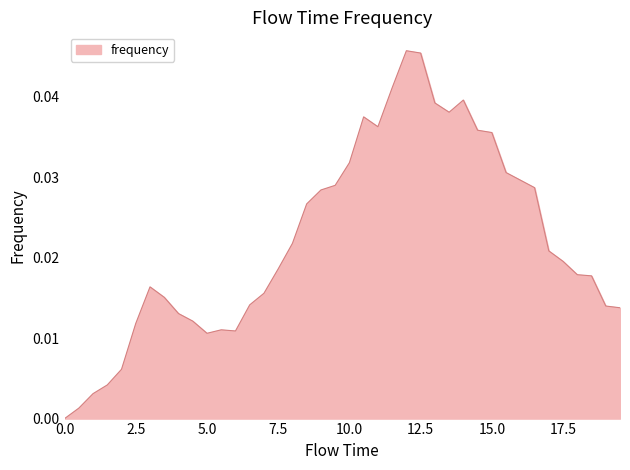

Rank the categories by value from lowest to highest.

0.0, 0.5, 1.0, 1.5, 2.0, 5.0, 6.0, 5.5, 2.5, 4.5, 4.0, 19.5, 19.0, 6.5, 3.5, 7.0, 3.0, 18.5, 18.0, 7.5, 17.5, 17.0, 8.0, 8.5, 9.0, 16.5, 9.5, 16.0, 15.5, 10.0, 15.0, 14.5, 11.0, 10.5, 13.5, 13.0, 14.0, 11.5, 12.5, 12.0